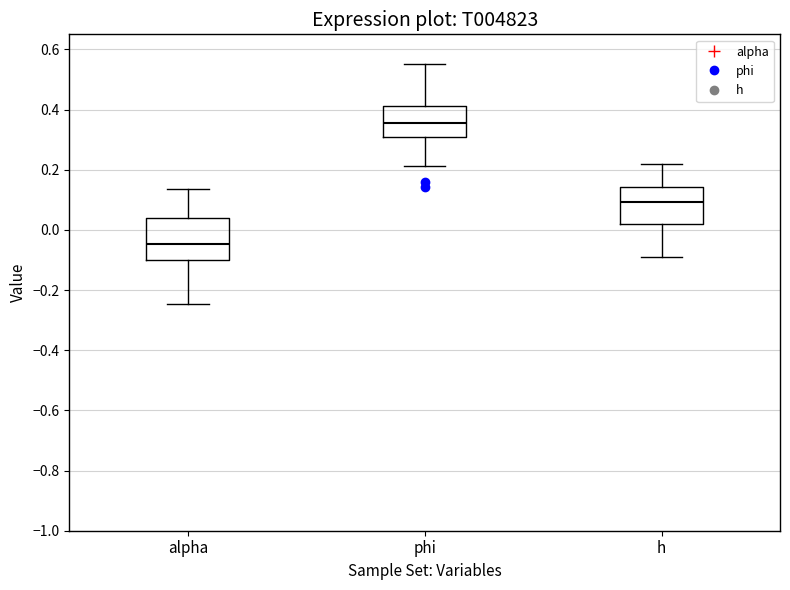

Where does the median line of the box for phi sit on the y-axis? The values are not printed on the chart, so give them approximately, as read against the axis.

0.36